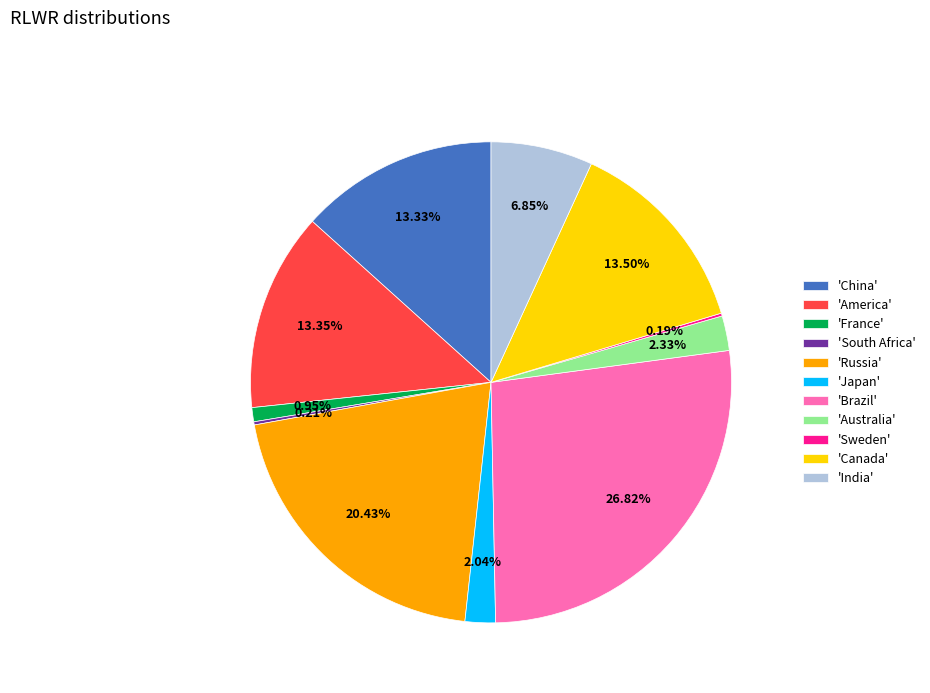

Is there a majority slice in this chart?

No